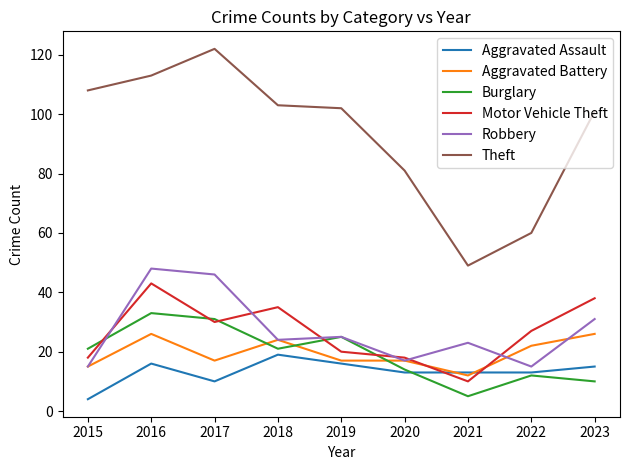

How many values in the Theft series are below 102?

4